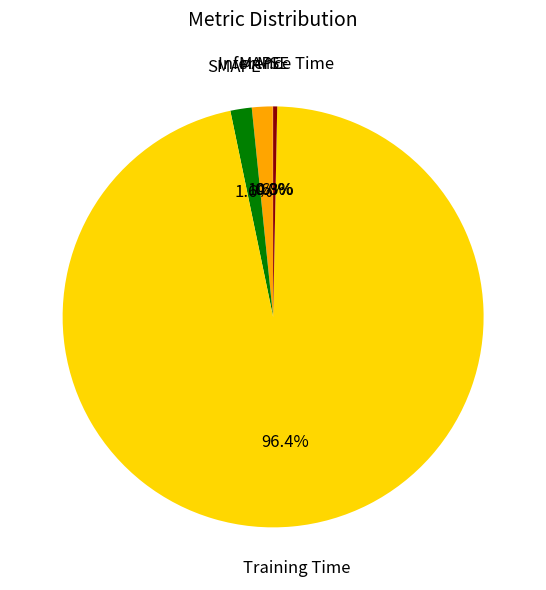

To the nearest percent, what is the difference between the largest and smallest slice percentages?

96%